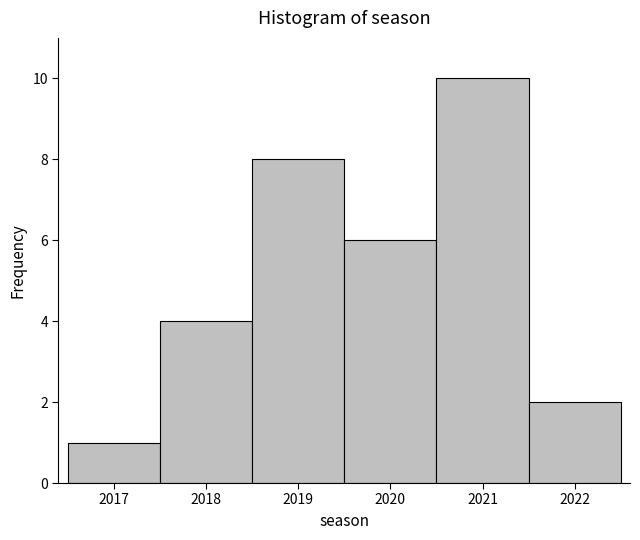

Reading left to right, transcribe this chart: for each bar, give the range it covers on the x-axis and its height. The values are not printed on the chart, so give them approximately, as read against the axis.

2016.5 to 2017.5: 1
2017.5 to 2018.5: 4
2018.5 to 2019.5: 8
2019.5 to 2020.5: 6
2020.5 to 2021.5: 10
2021.5 to 2022.5: 2